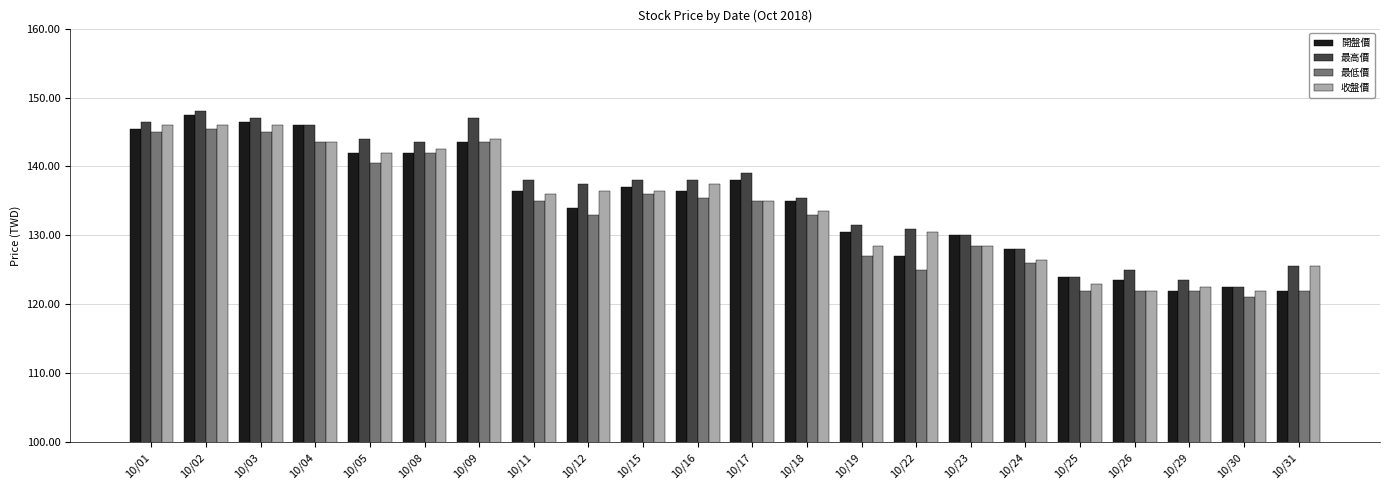

What is the spread (max minus min) of values at 10/30?

1.5